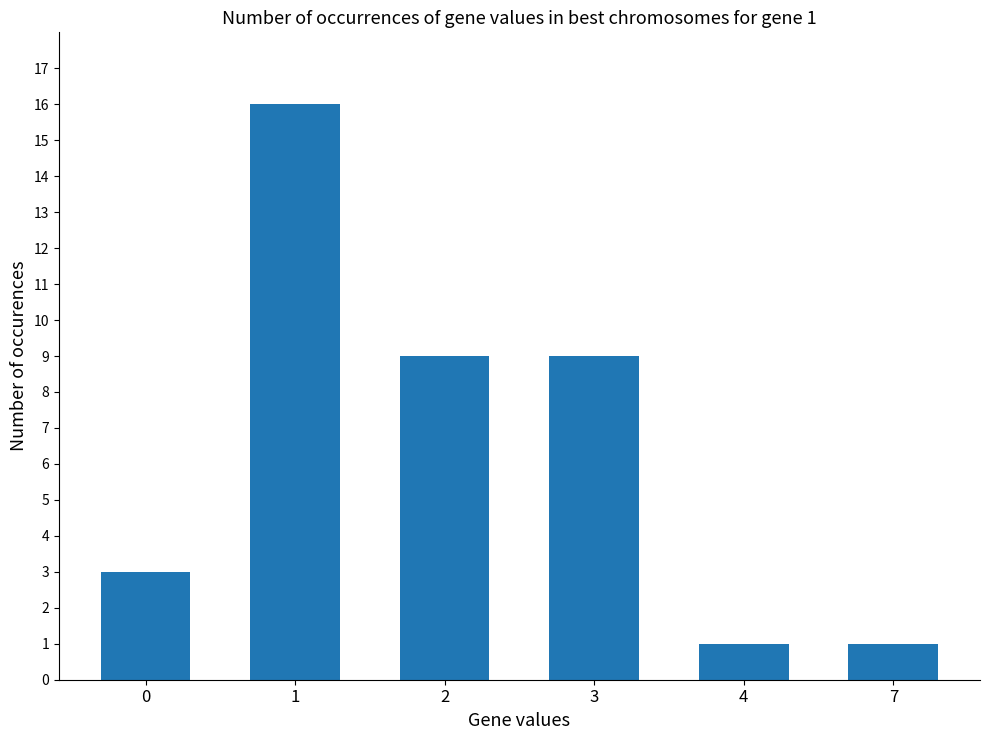

Reading right to left, extract all data points from this chart.

1	1	9	9	16	3